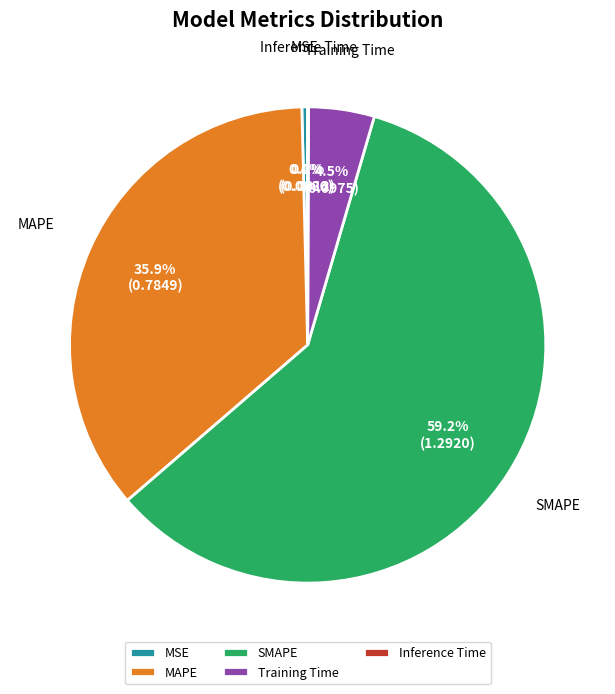

What percentage is the SMAPE slice, to the nearest percent?

59%